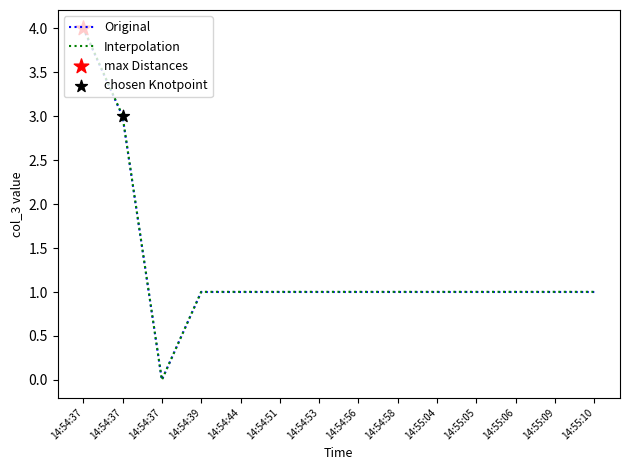

Which series has the largest total across all categories?

Interpolation